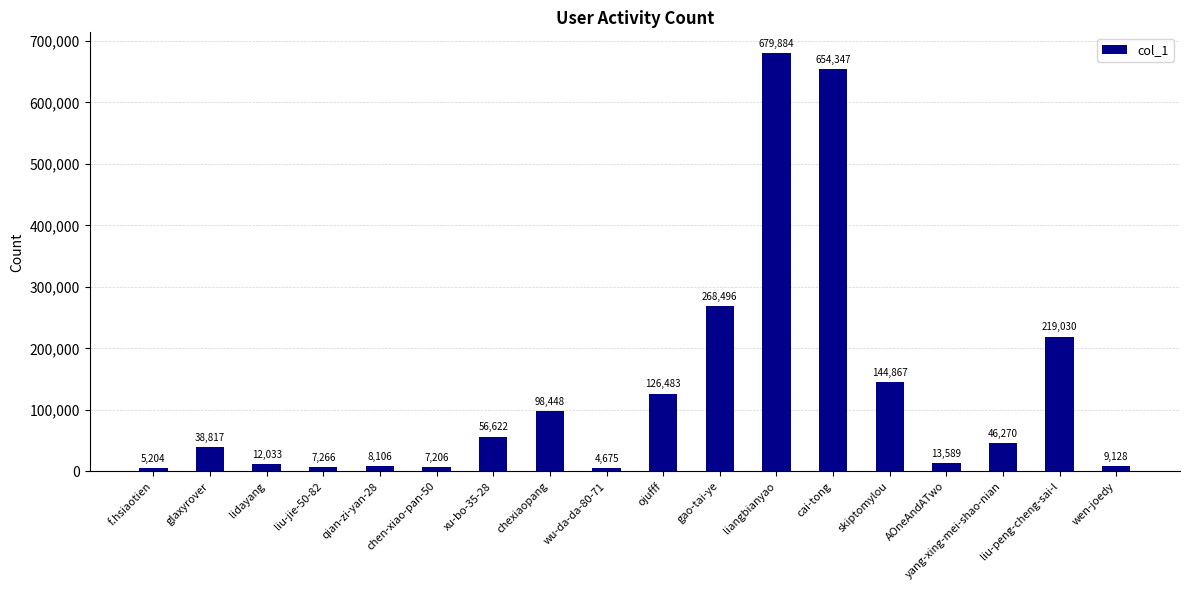

What is the sum of all values?

2400471